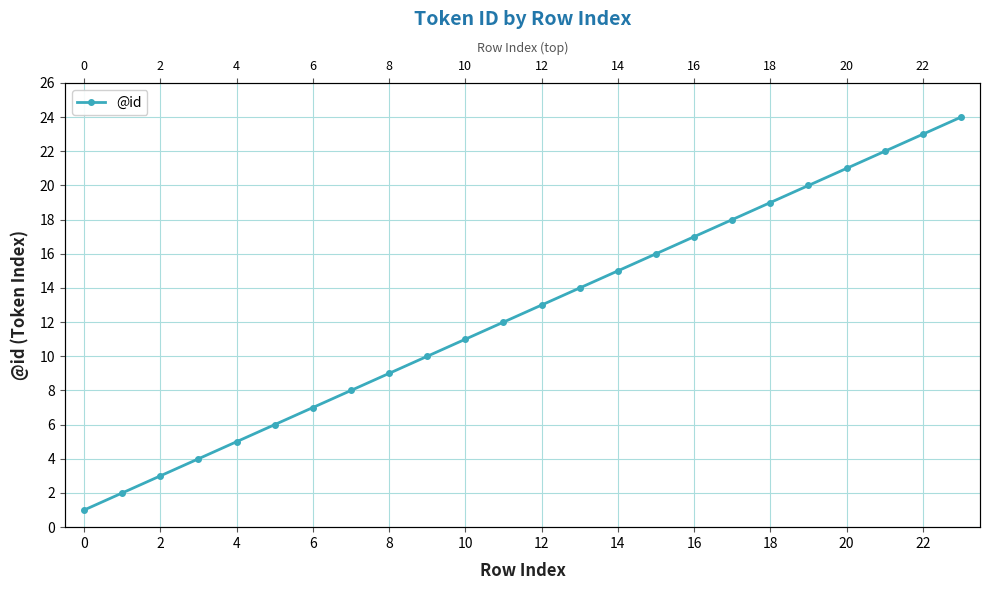

True or false: the data has more than 0 interior local peaks.

False